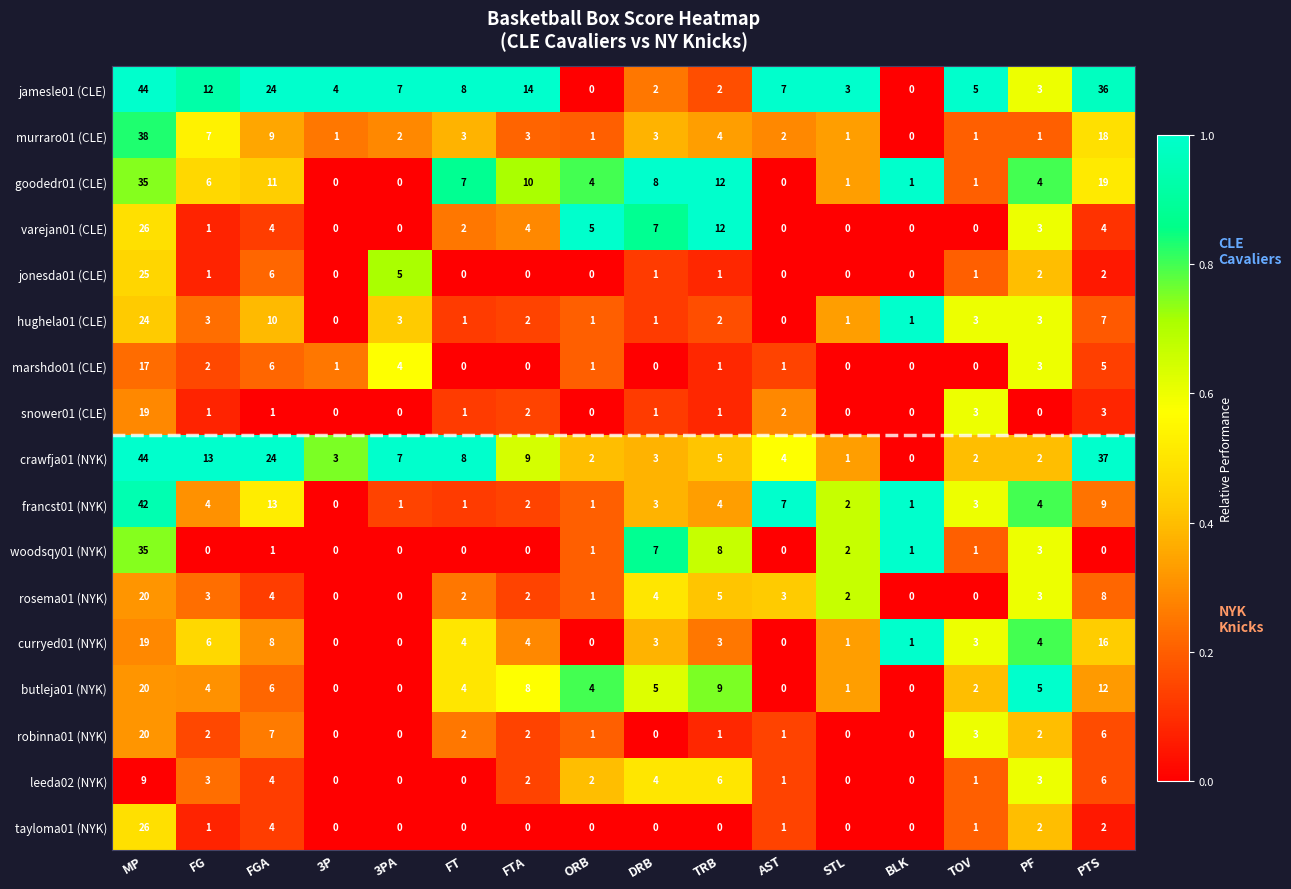

Which series changed the most between 3P and 3PA?

jonesda01 (CLE)